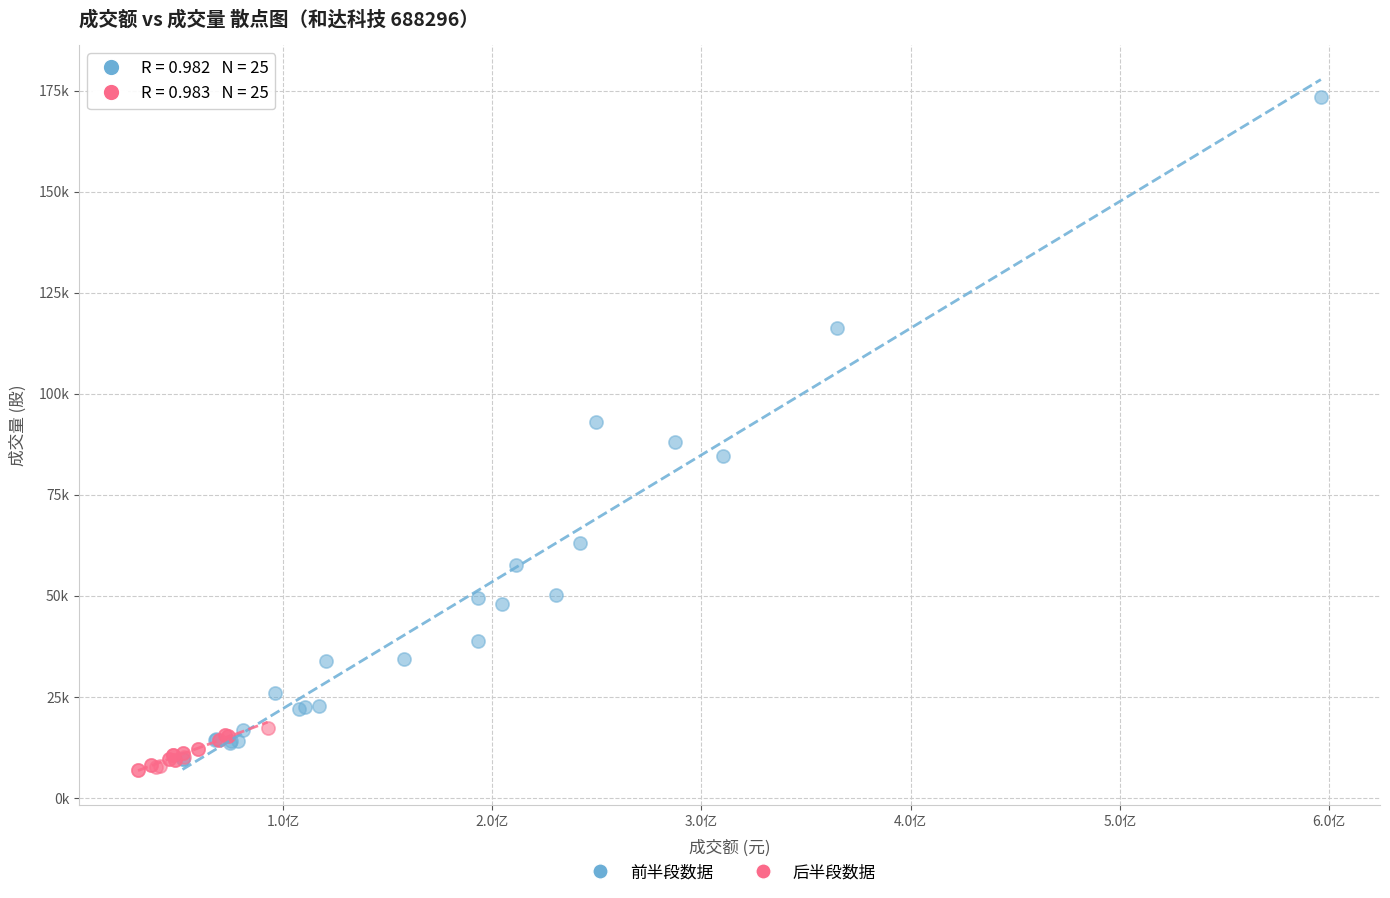

Which series has the widest spread of Y values?

前半段数据